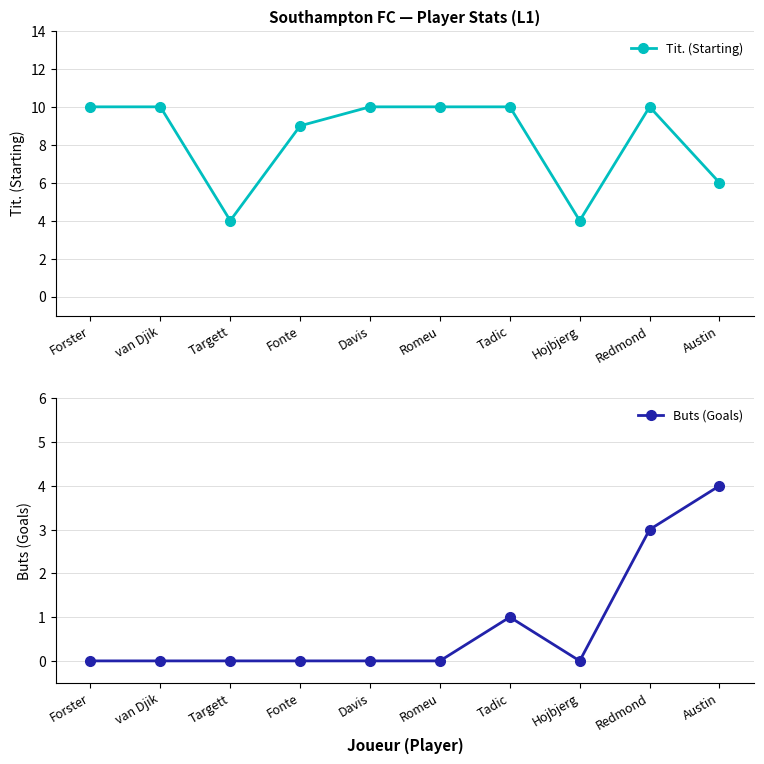

At which category does the chart reach its minimum across all series?

Forster